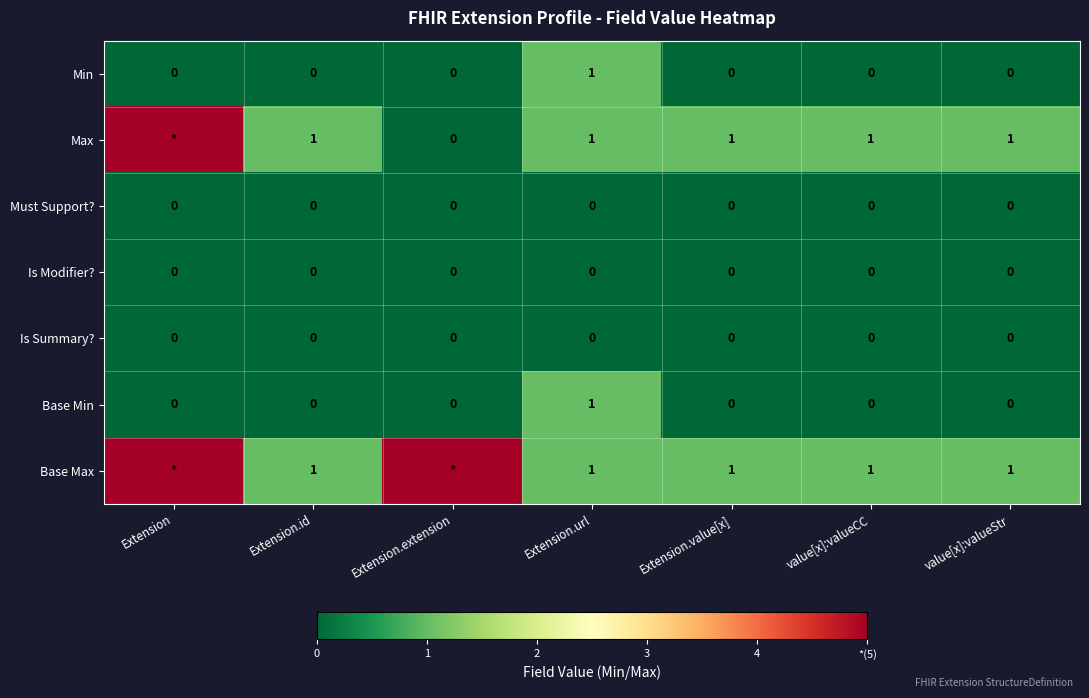

The Base Min series shows 0 at value[x]:valueCC. True or false?

True